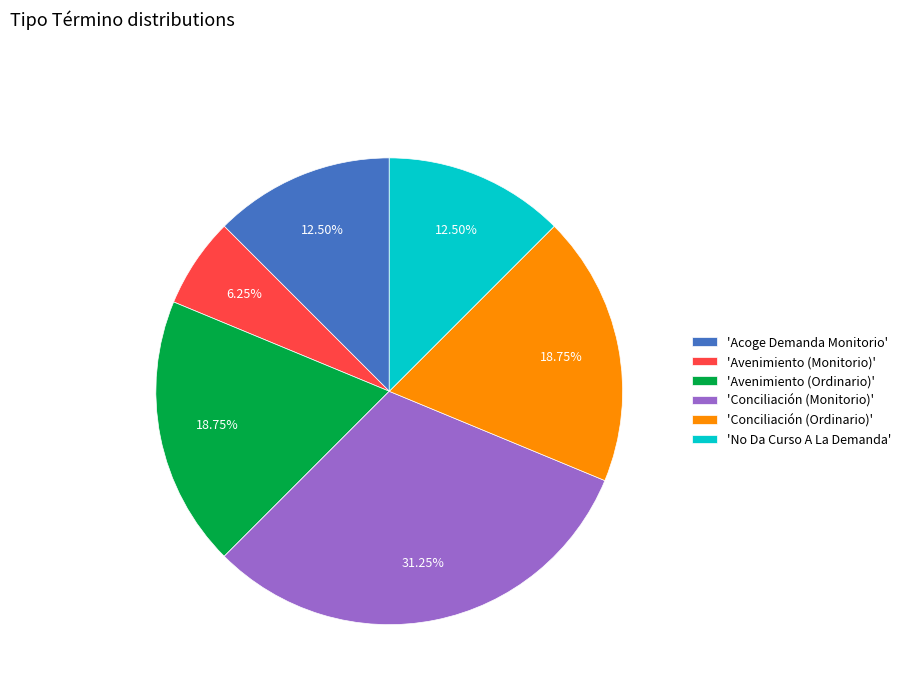

Is the sum of 'Conciliación (Ordinario)' and 'Avenimiento (Monitorio)' greater than half?

No